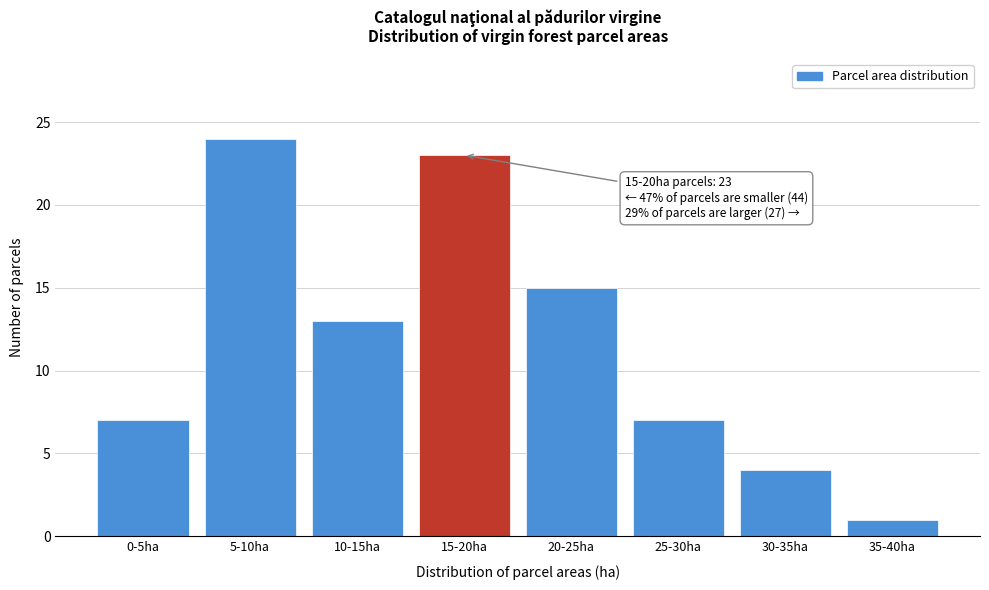

Reading left to right, extract all data points from this chart.

0-5ha=7	5-10ha=24	10-15ha=13	15-20ha=23	20-25ha=15	25-30ha=7	30-35ha=4	35-40ha=1